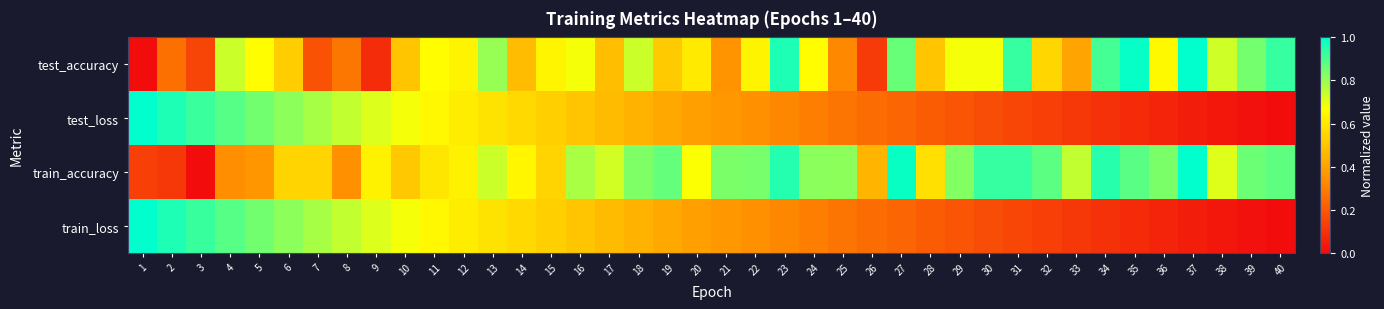

Which series changed the most between 7 and 40?

train_loss